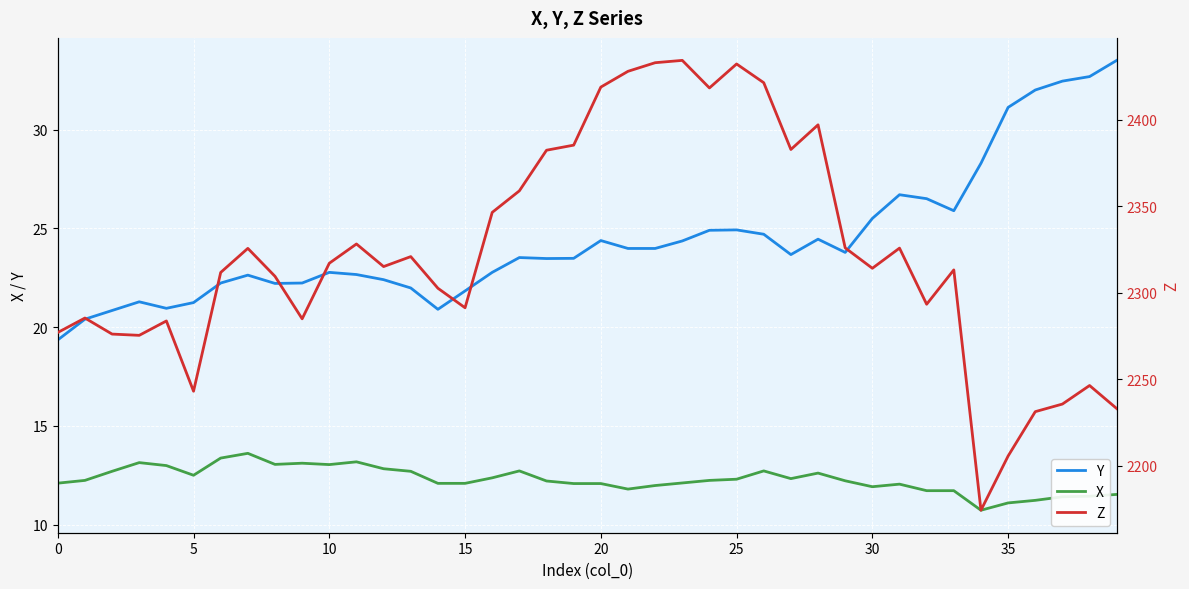

Does the chart display data point markers on the line(s)?

No